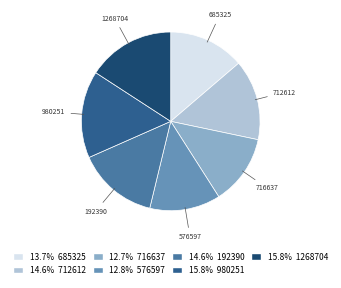

Does any single category account for the majority?

No